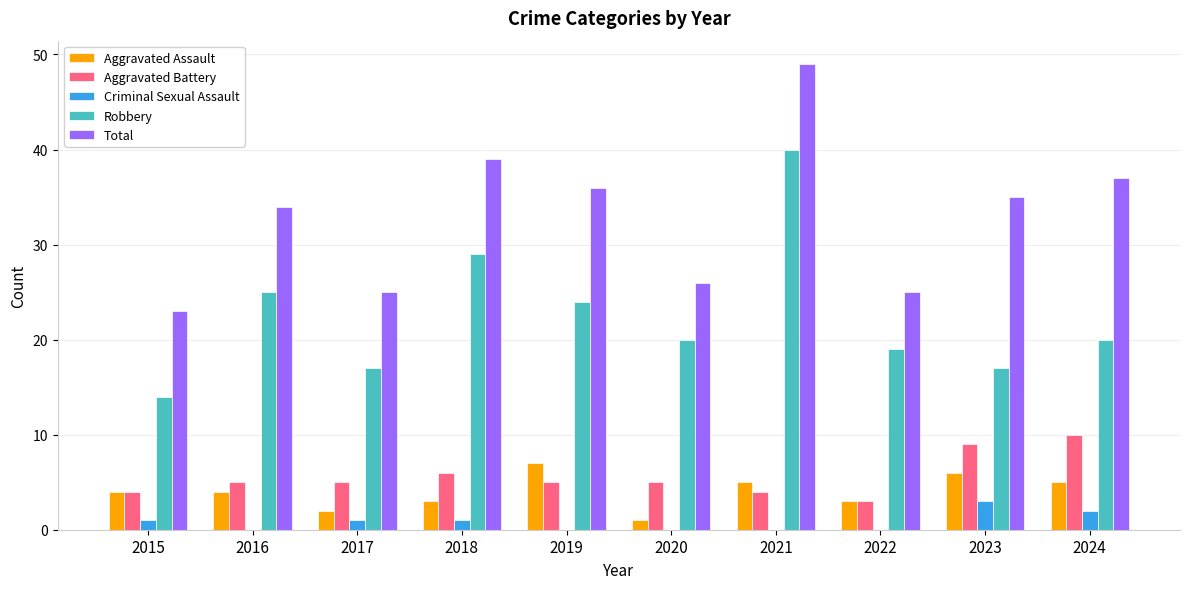

Is the value of Aggravated Assault at 2017 greater than the value of Robbery at 2018?

No